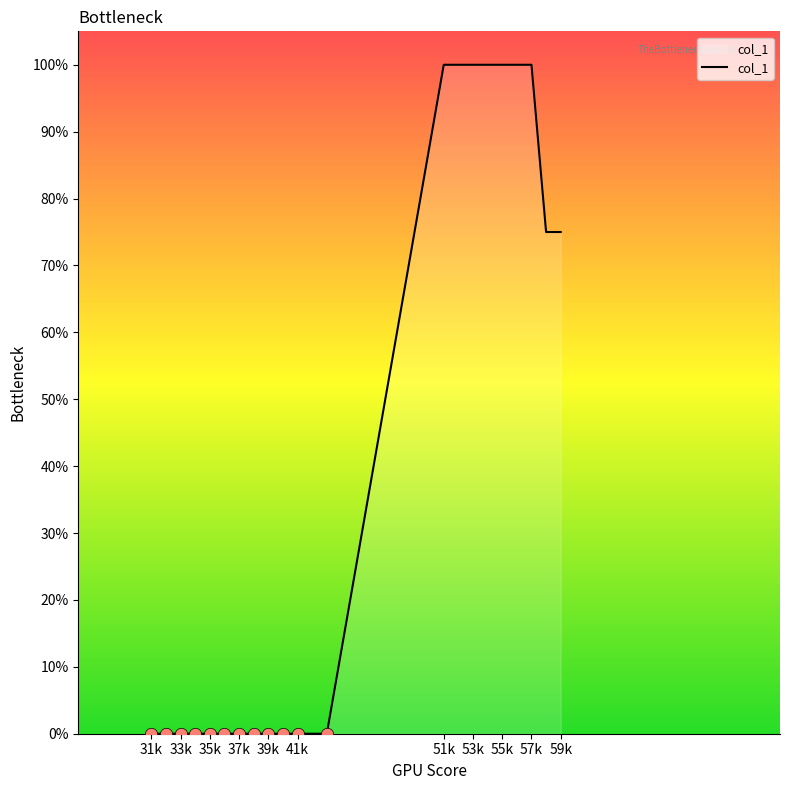

What is the difference between the maximum and minimum values?

100